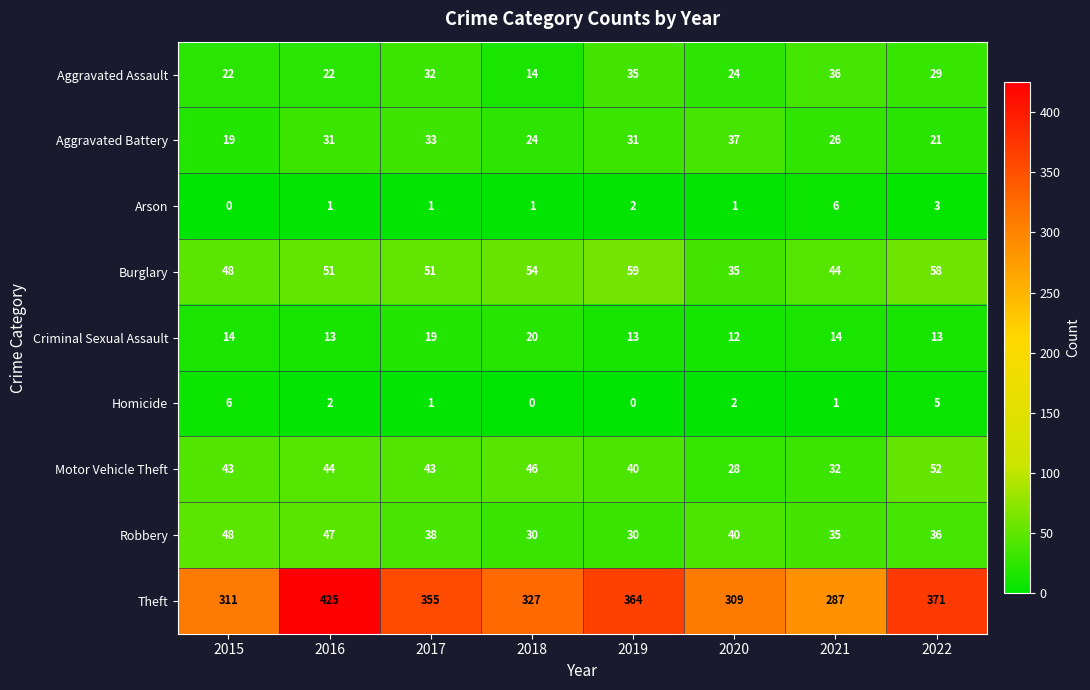

Read the Robbery value at 2015, to the nearest 10.

50